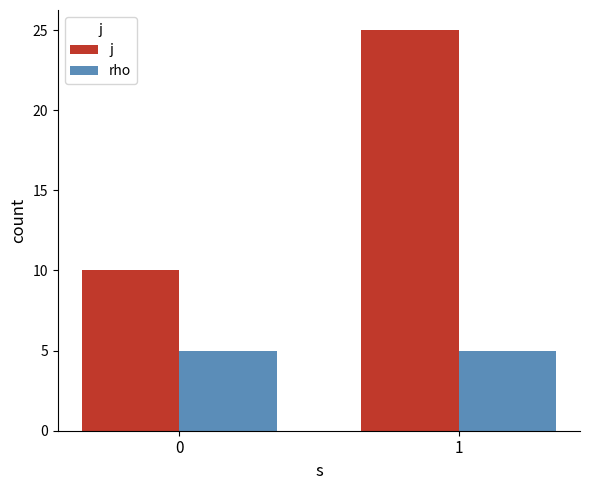

List the series in order of their overall mean, lowest first.

rho, j